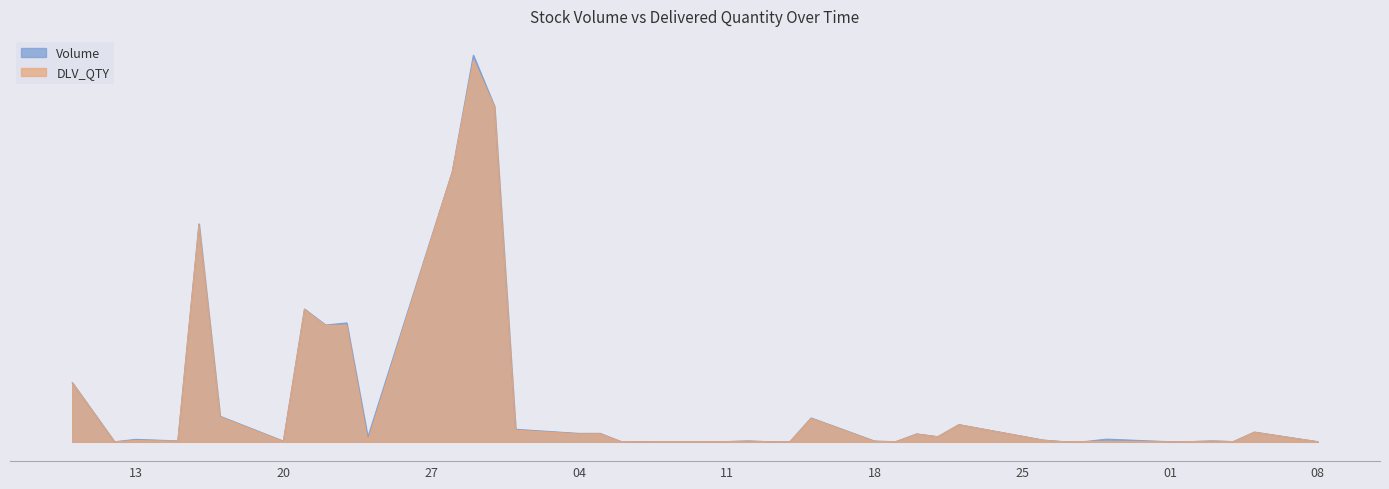

Between 01 and 08, which series saw the biggest shift?

DLV_QTY